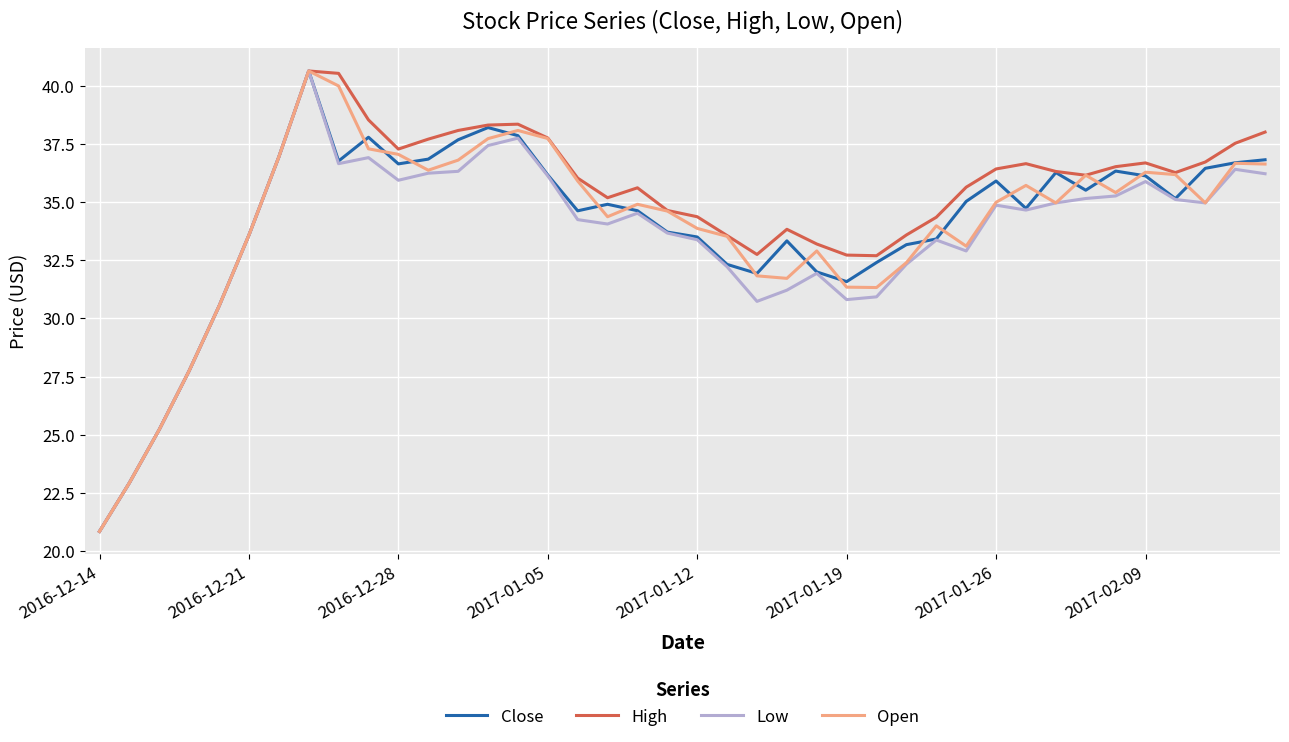

In High, how many points are higher than both neighbors (excluding endpoints)?

6